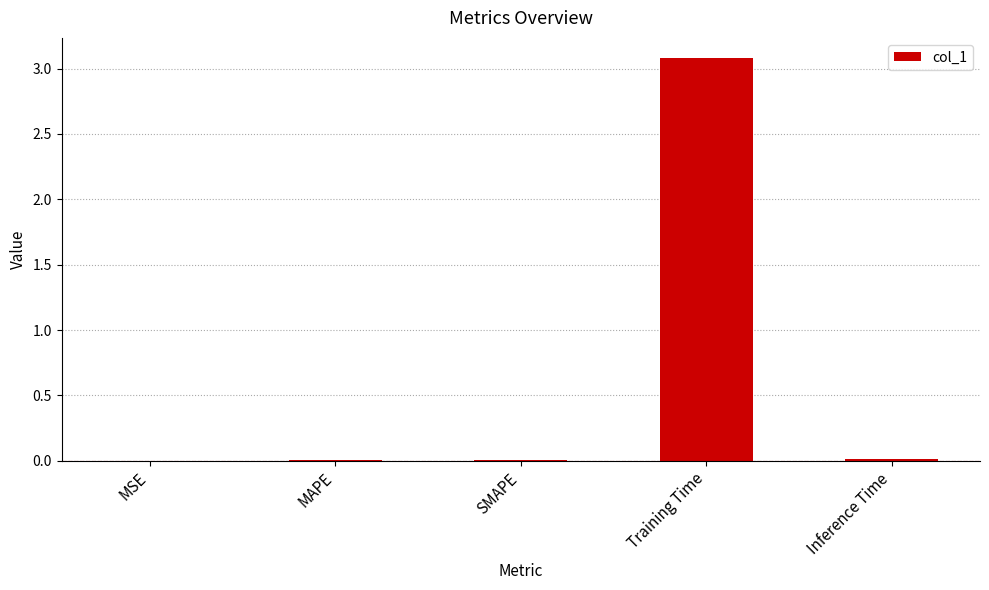

The value at Training Time is 5.1. True or false?

False